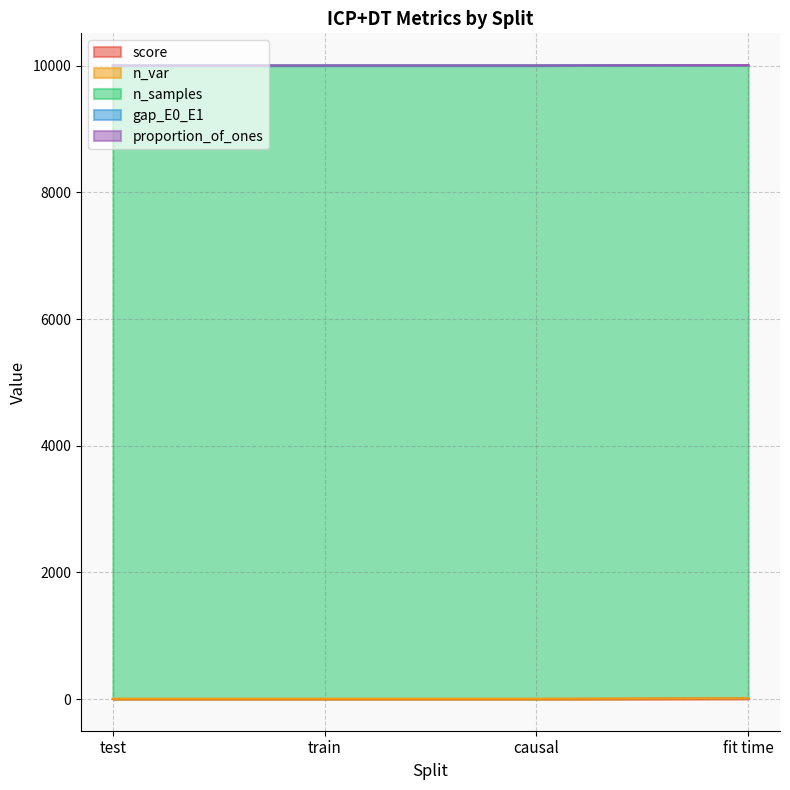

At which category is the sum across all series the highest?

fit time